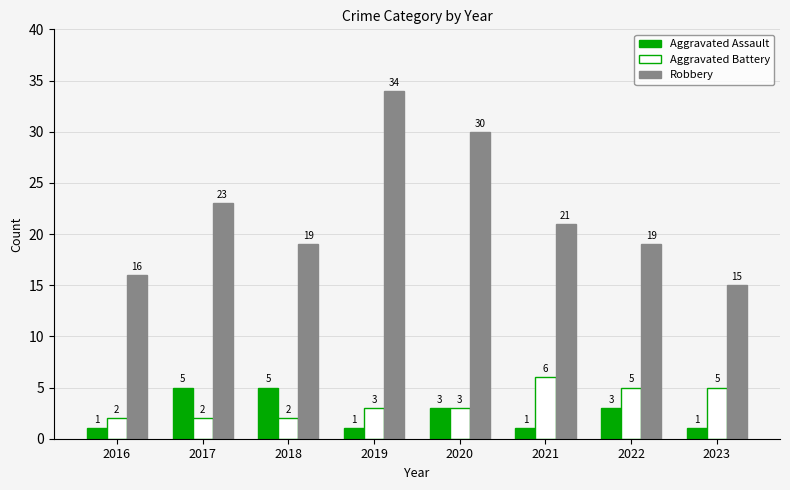

Is it true that Robbery equals 5 at 2021?

False